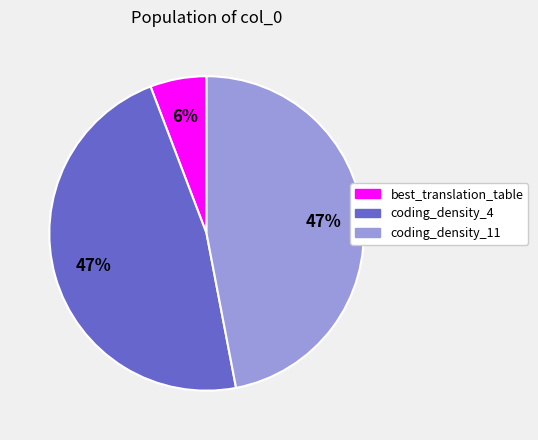

Which category has the smallest portion of the pie?

best_translation_table